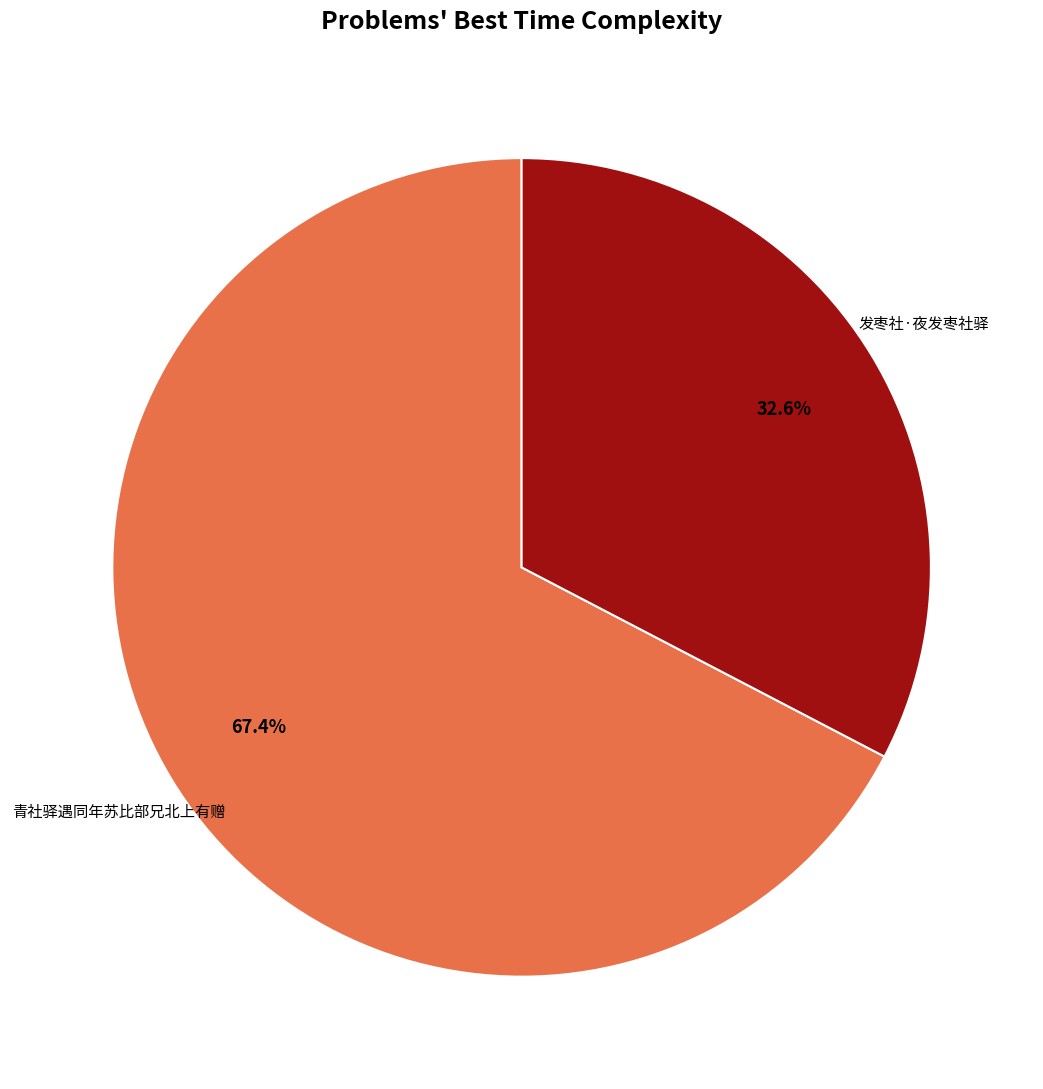

Which category has the smallest portion of the pie?

发枣社·夜发枣社驿